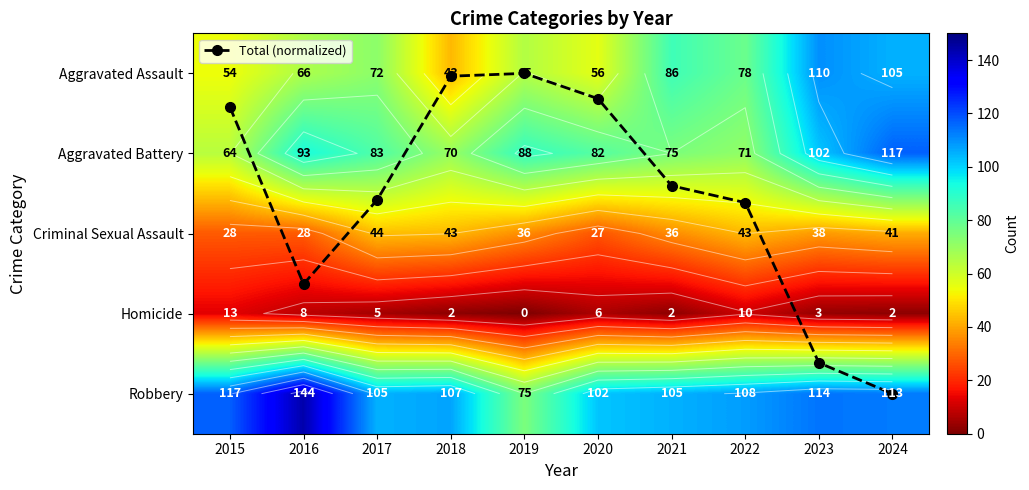

How many data points in Robbery are above 108?

4